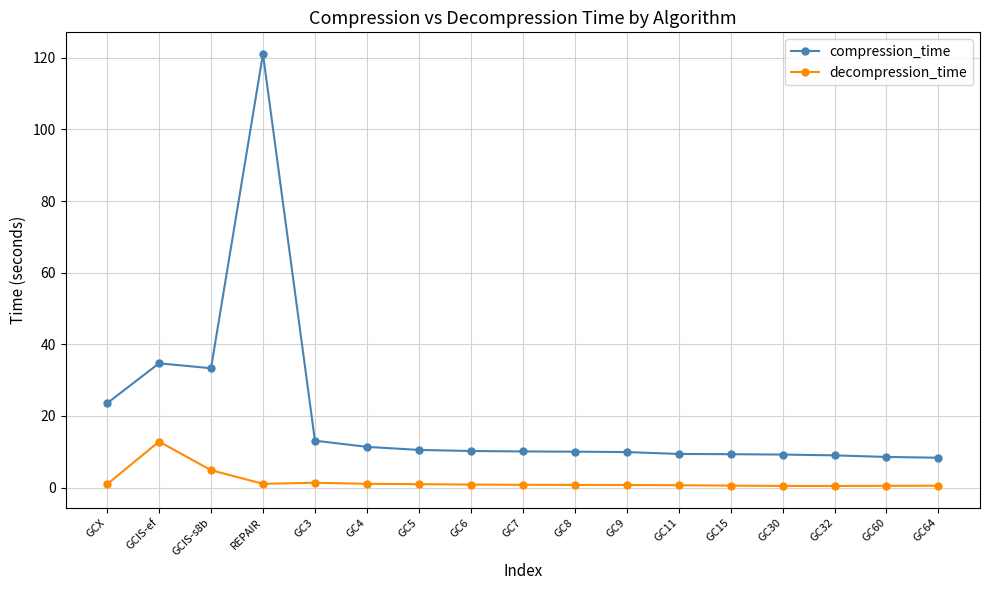

What is the sum of all compression_time values?

341.5